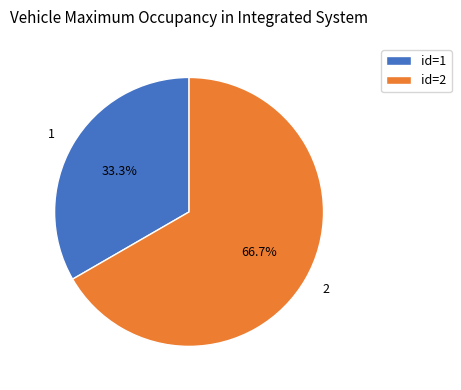

To the nearest percent, what is the average slice percentage?

50%